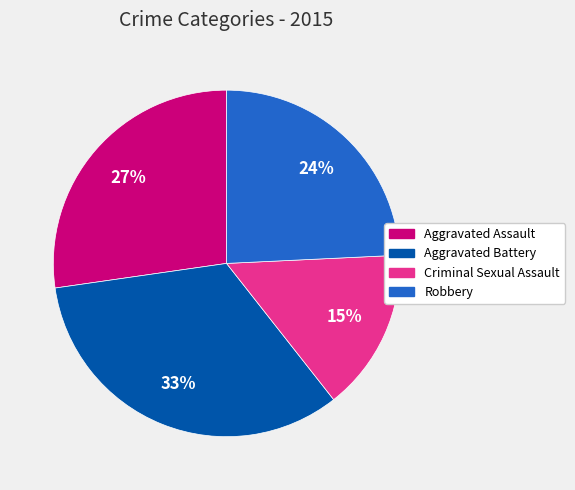

To the nearest percent, what is the difference between the Robbery and Aggravated Assault slice percentages?

3%